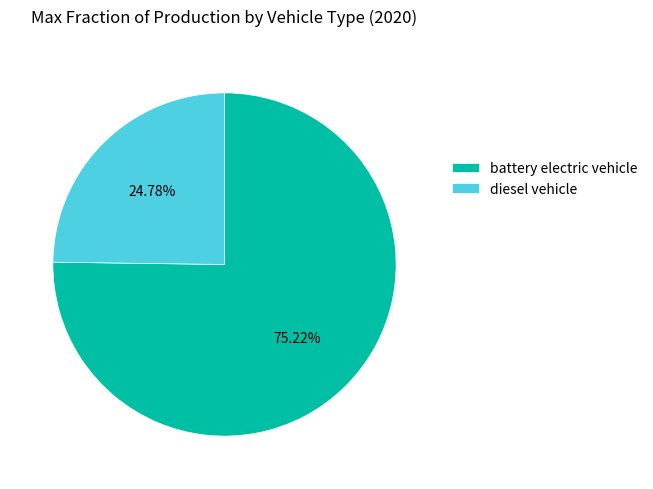

How many slices are in this pie chart?

2